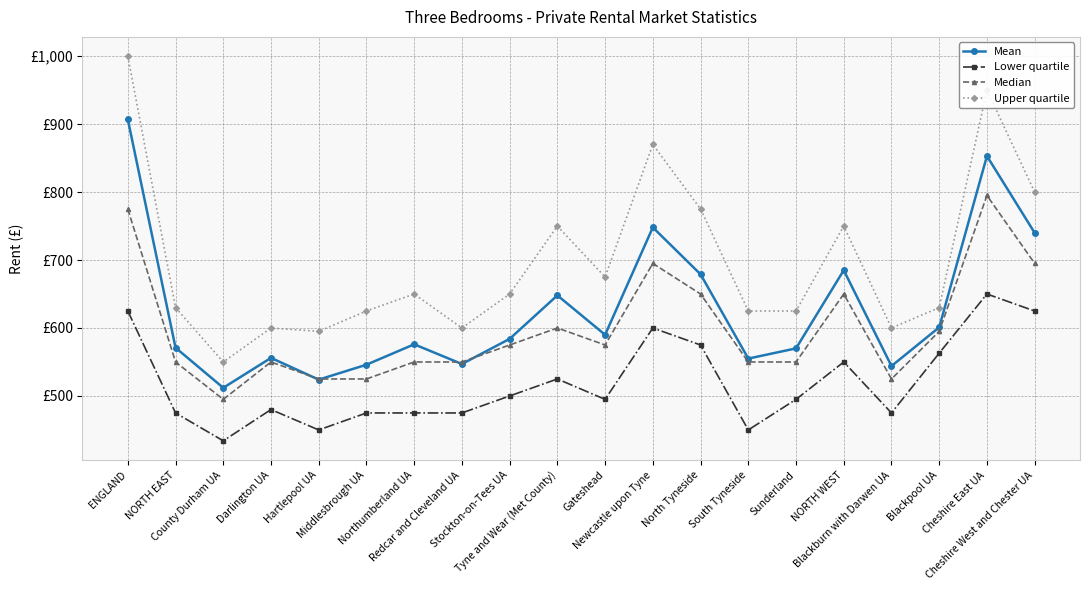

Between Redcar and Cleveland UA and Blackpool UA, which is larger?

Blackpool UA